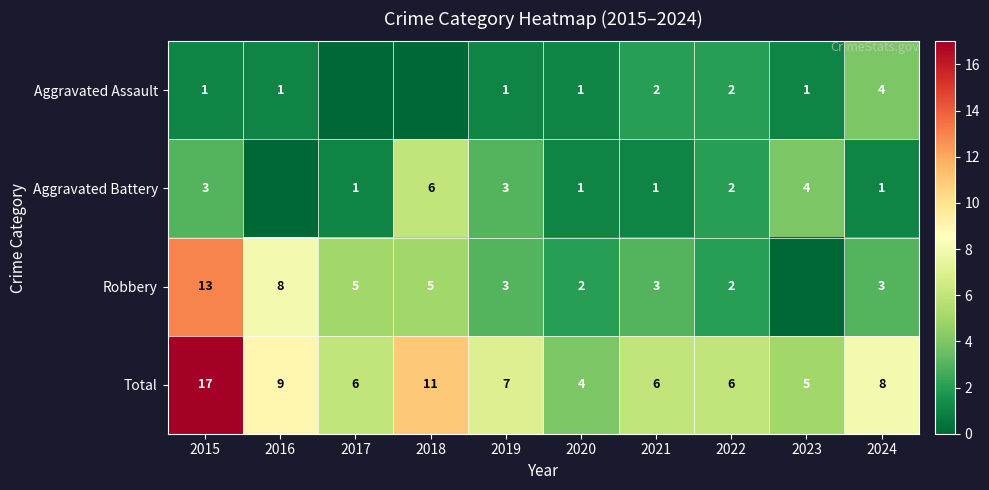

What is the difference between the maximum and minimum values in the Total series?

13